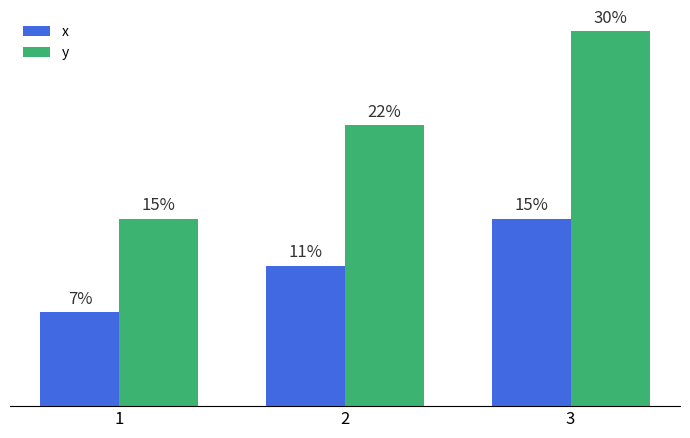

Which series has the largest total across all categories?

y